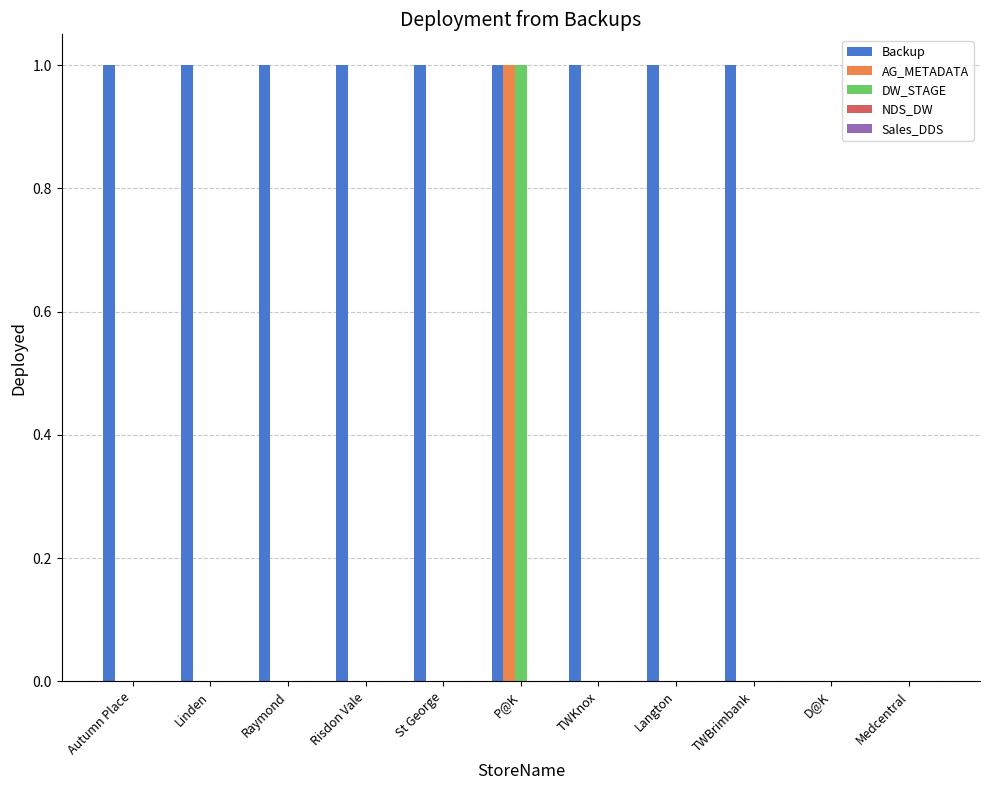

What is the difference between the Backup values at Linden and Medcentral?

1